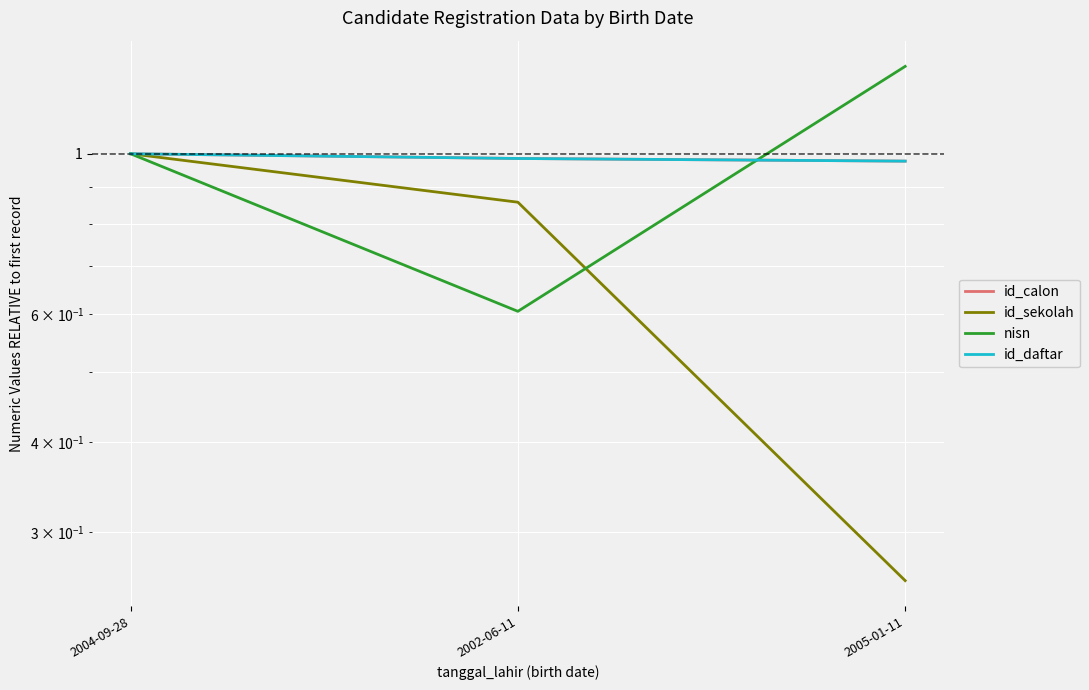

How many lines are shown in the chart?

4